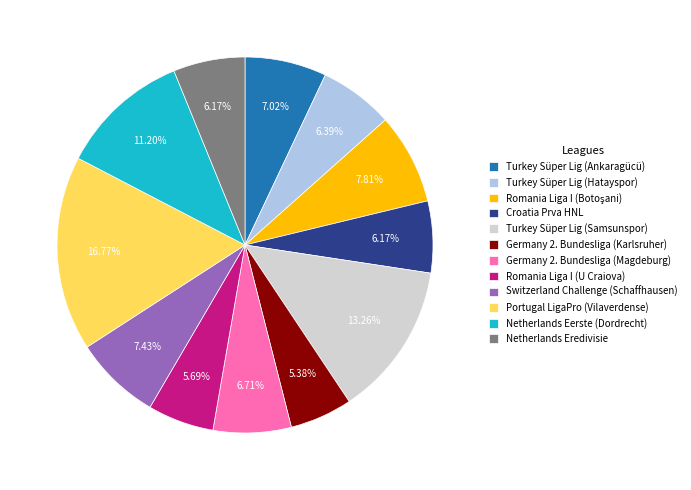

To the nearest percent, what is the difference between the largest and smallest slice percentages?

11%